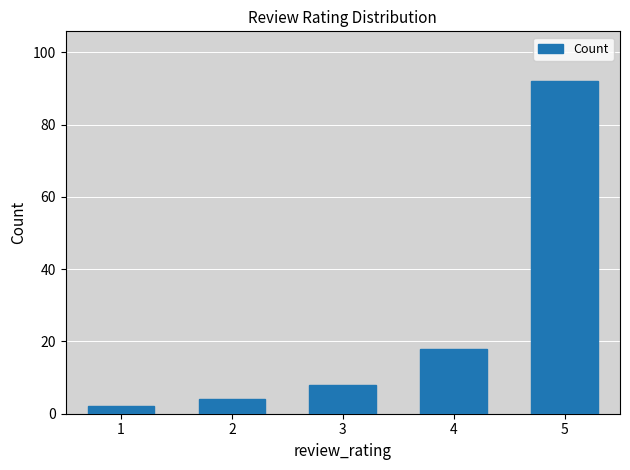

What is the difference between the values at 4 and 5?

74